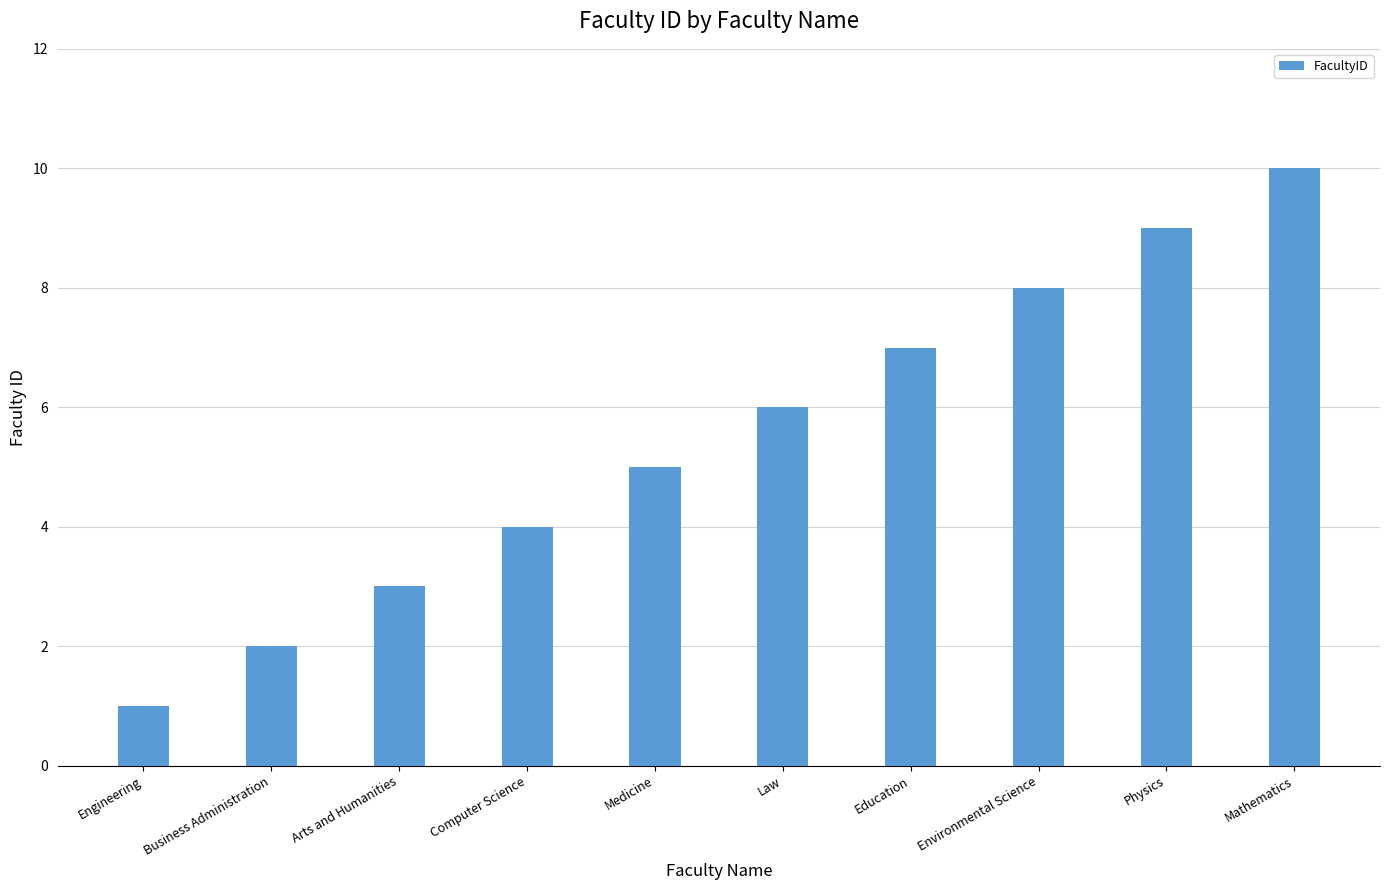

Approximately how many times larger is the value at Business Administration compared to Medicine?

0.4